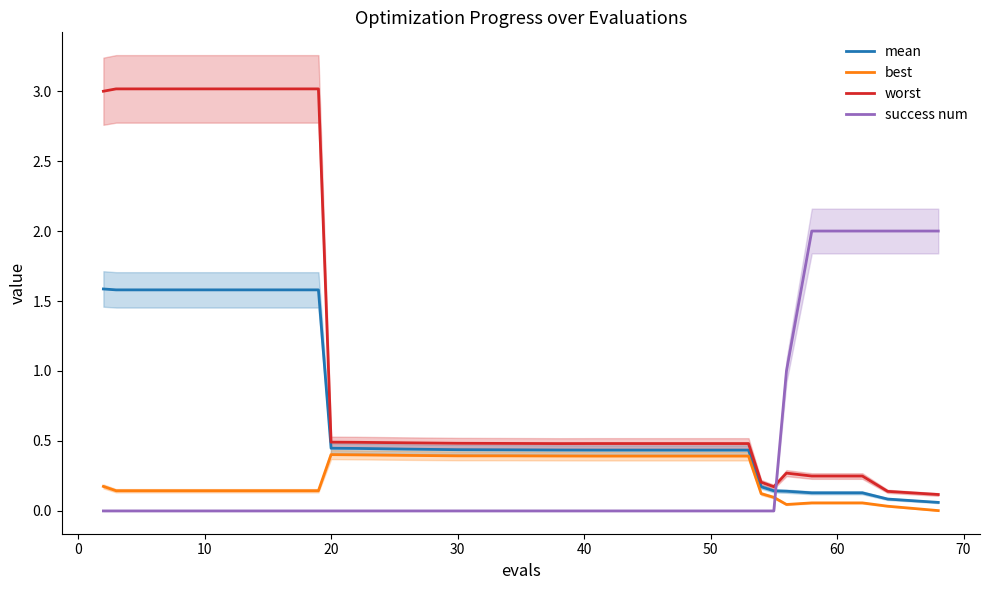

How many data points does each series have?

26